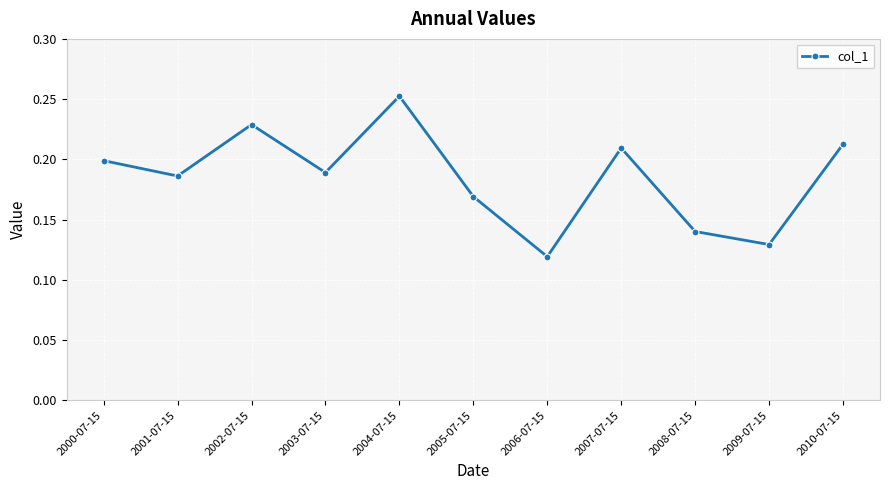

What is the label of the 8th point from the left?

2007-07-15